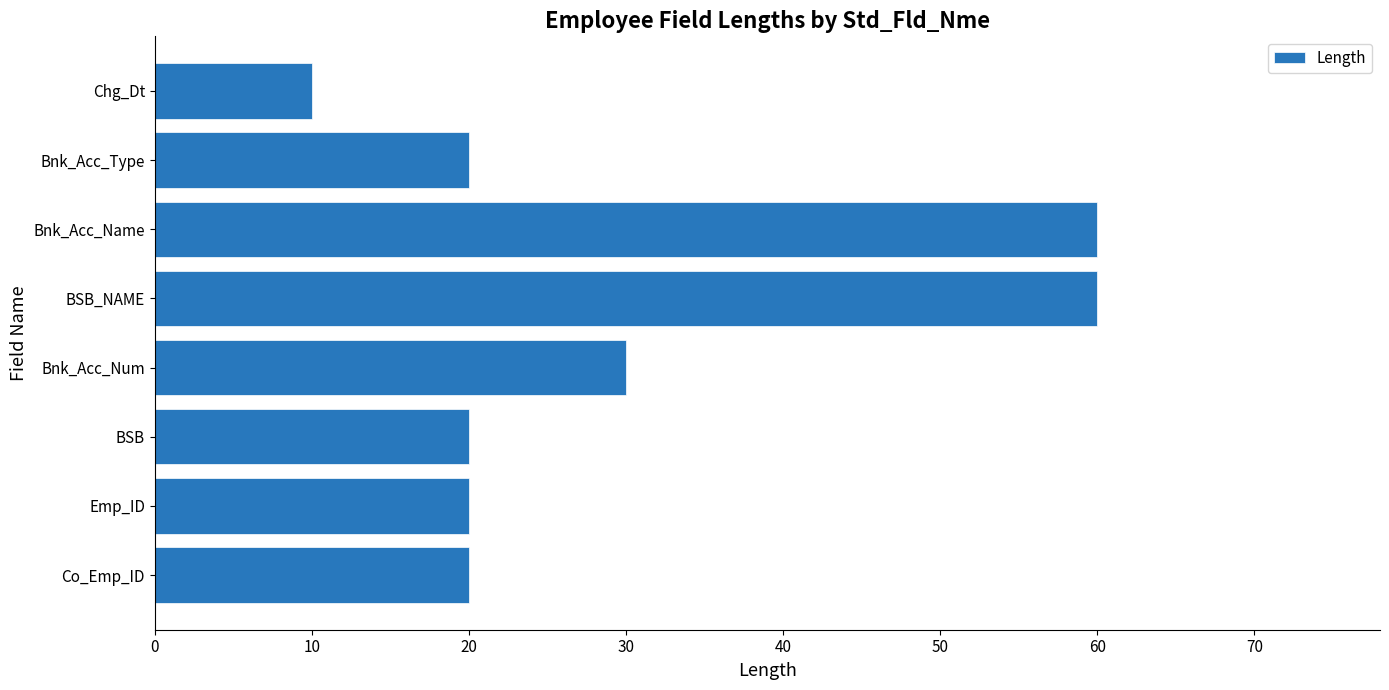

What is the change in value from Co_Emp_ID to Bnk_Acc_Num?

+10